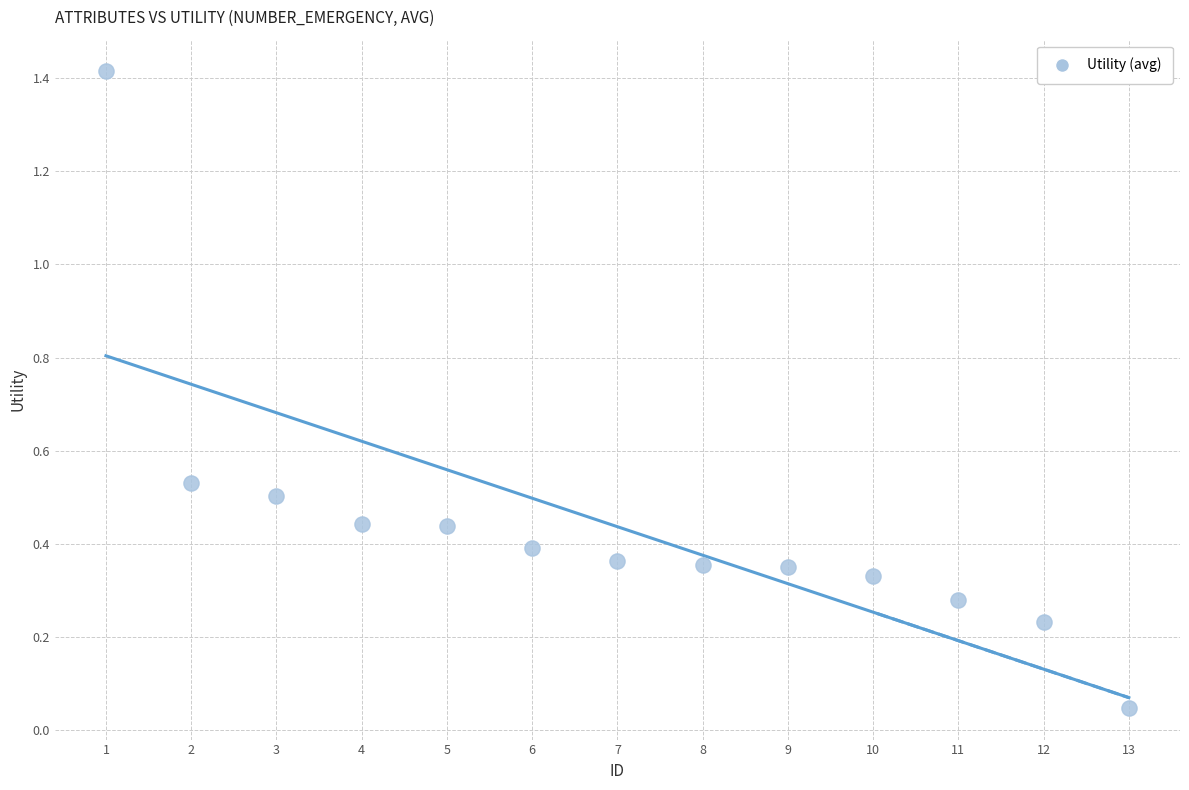

What is the range of Y values (max minus min)?

1.4